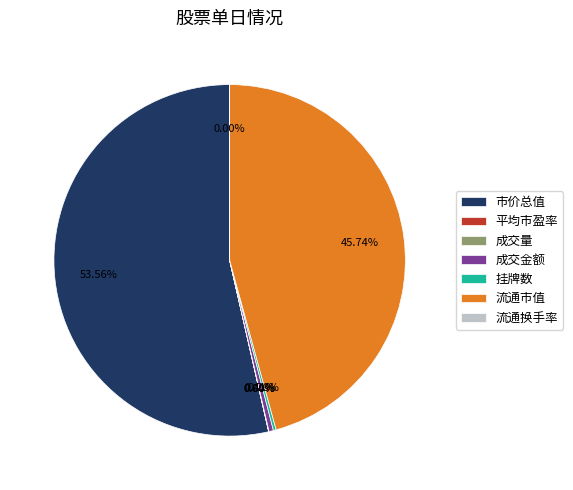

Which category has the biggest portion of the pie?

市价总值